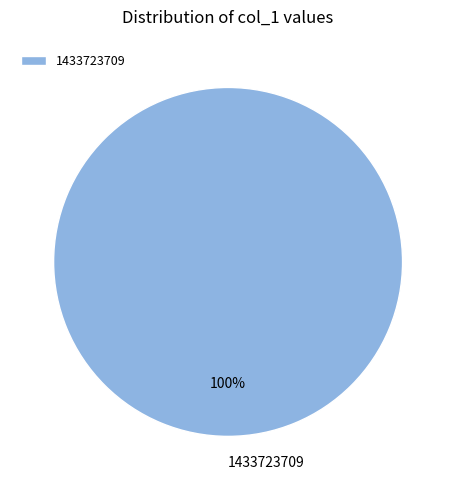

To the nearest percent, what percentage of the pie is 1433723709?

100%